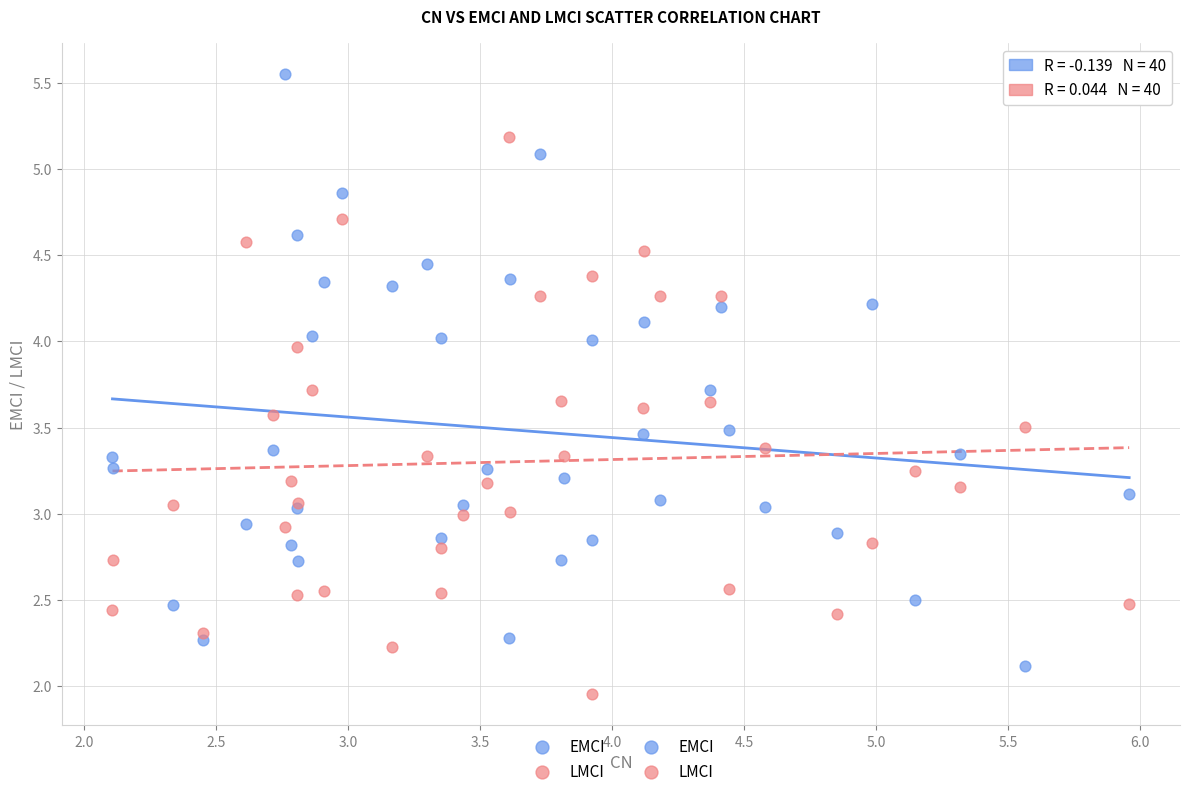

Which series reaches the minimum Y coordinate?

LMCI